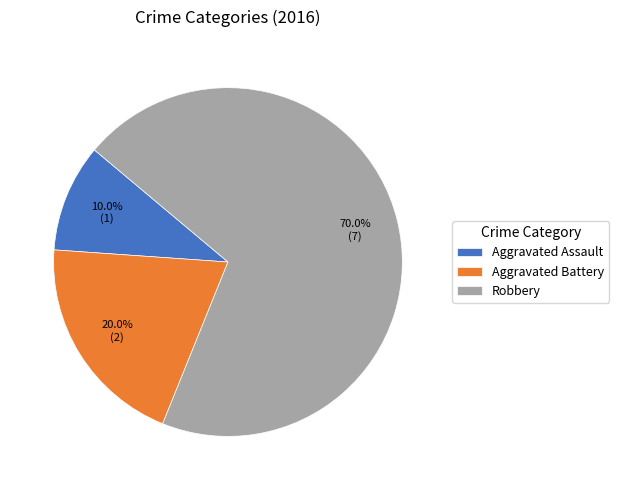

Is Aggravated Assault the majority of the pie?

No